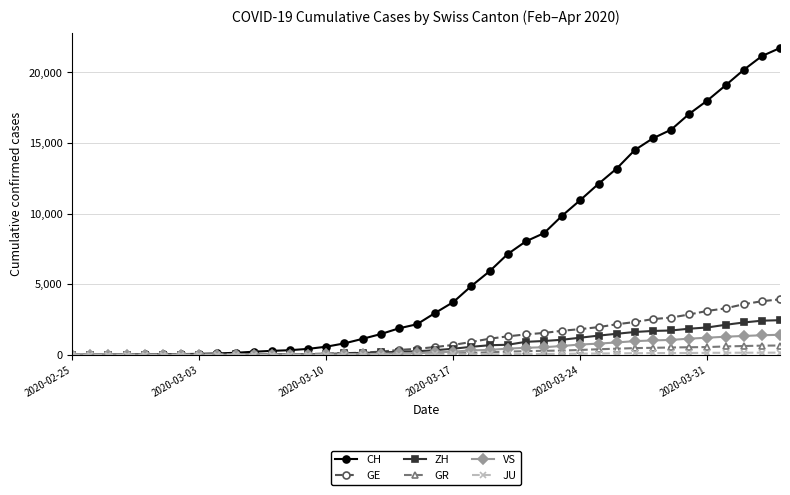

Which series has the widest spread of values?

CH